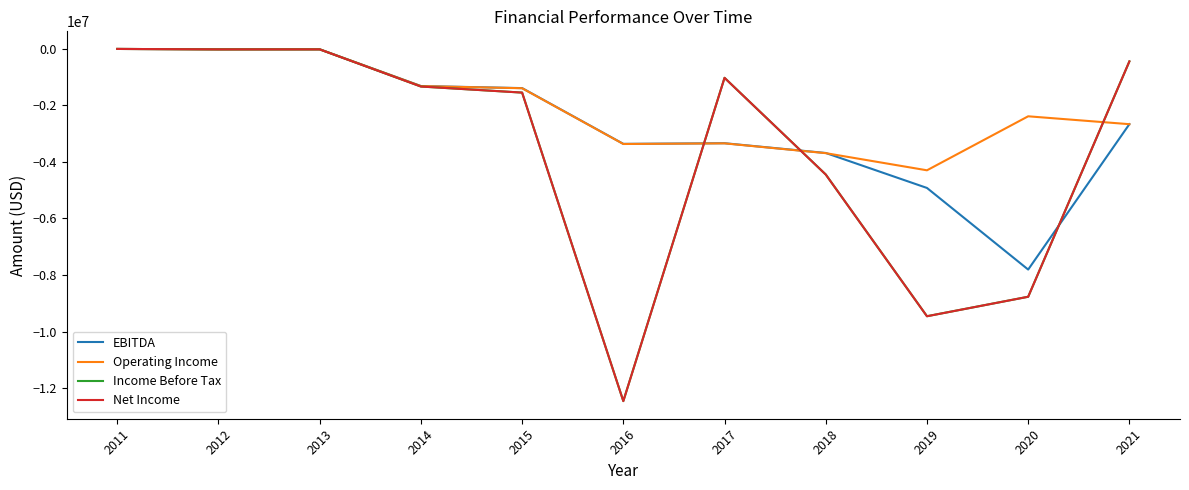

Does the chart display data point markers on the line(s)?

No